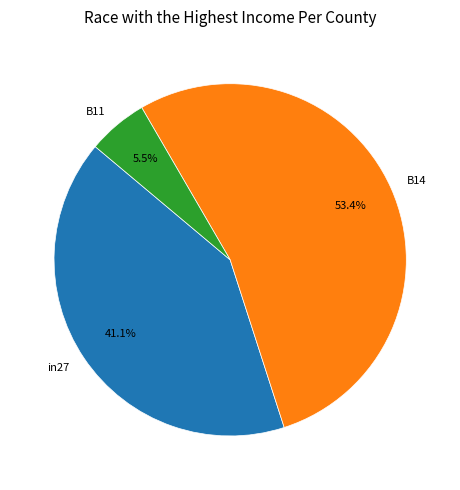

Between in27 and B14, which is larger?

B14